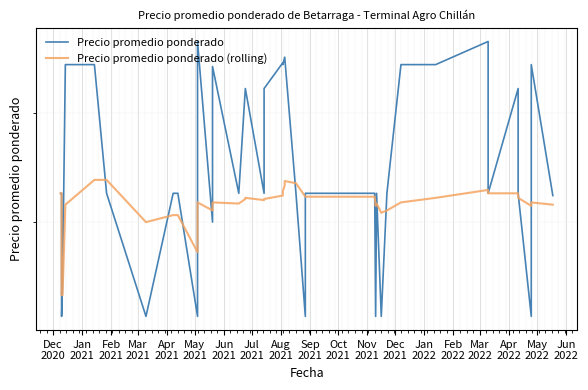

How many interior local peaks does the Precio promedio ponderado (rolling) series have?

7